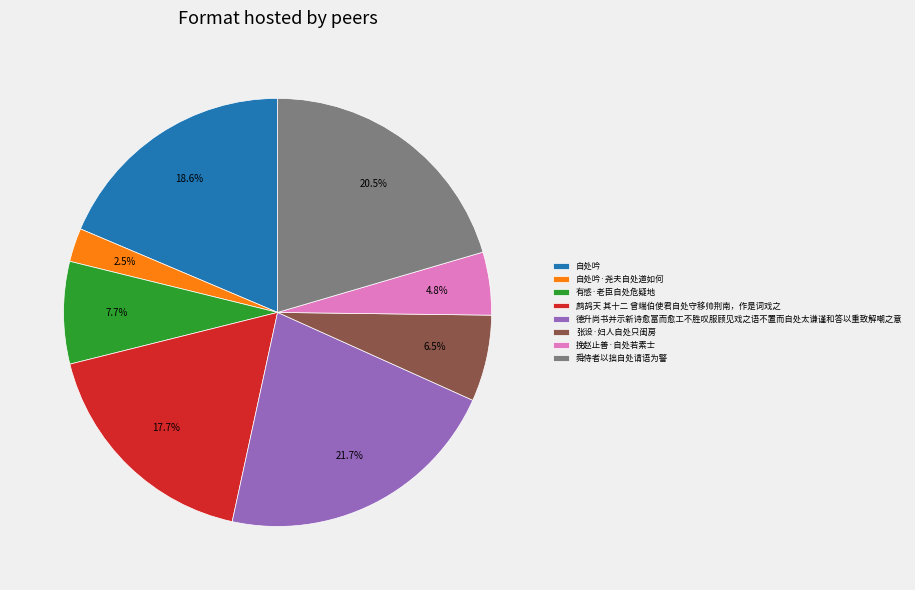

To the nearest percent, what is the average slice percentage?

12%